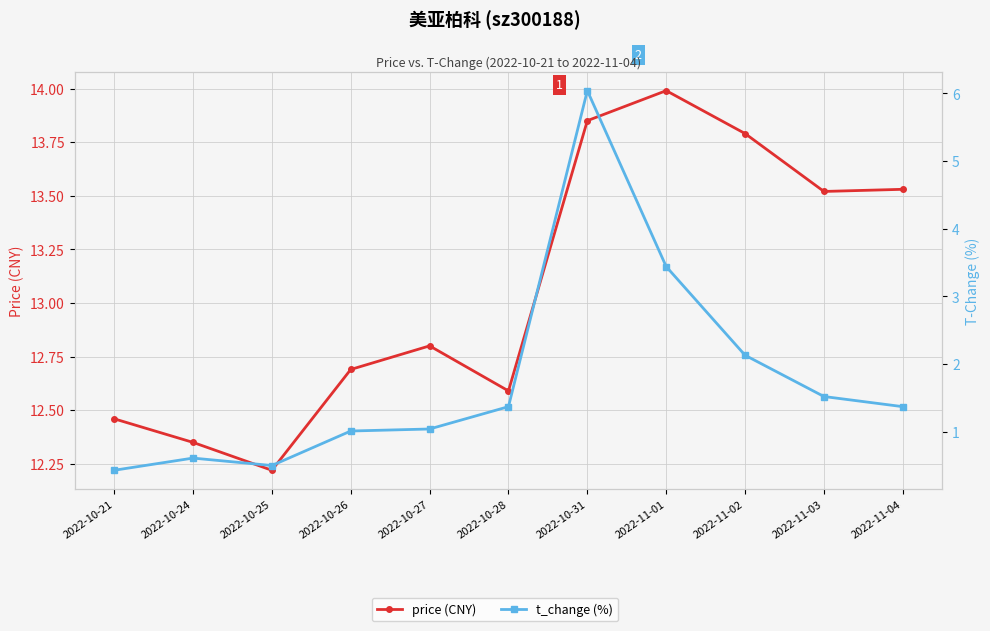

At which label does price (CNY) reach its minimum?

2022-10-25